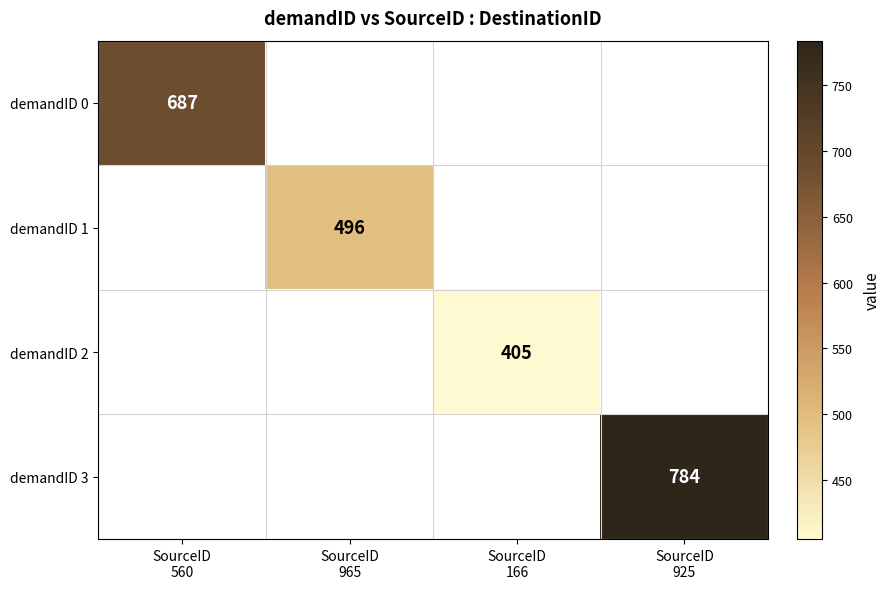

What is the maximum value shown in the chart?

784.0